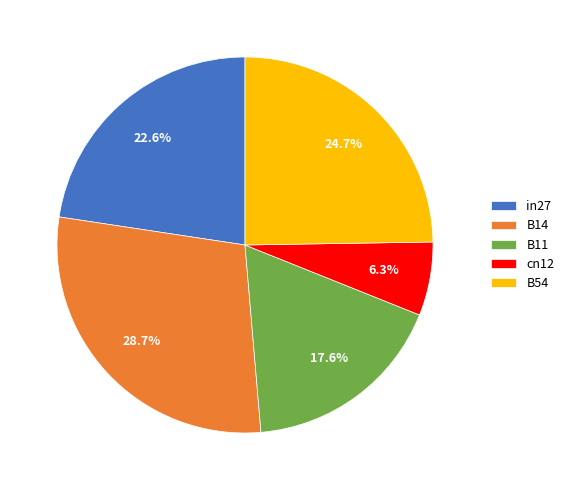

What is the smallest slice in the pie chart?

cn12